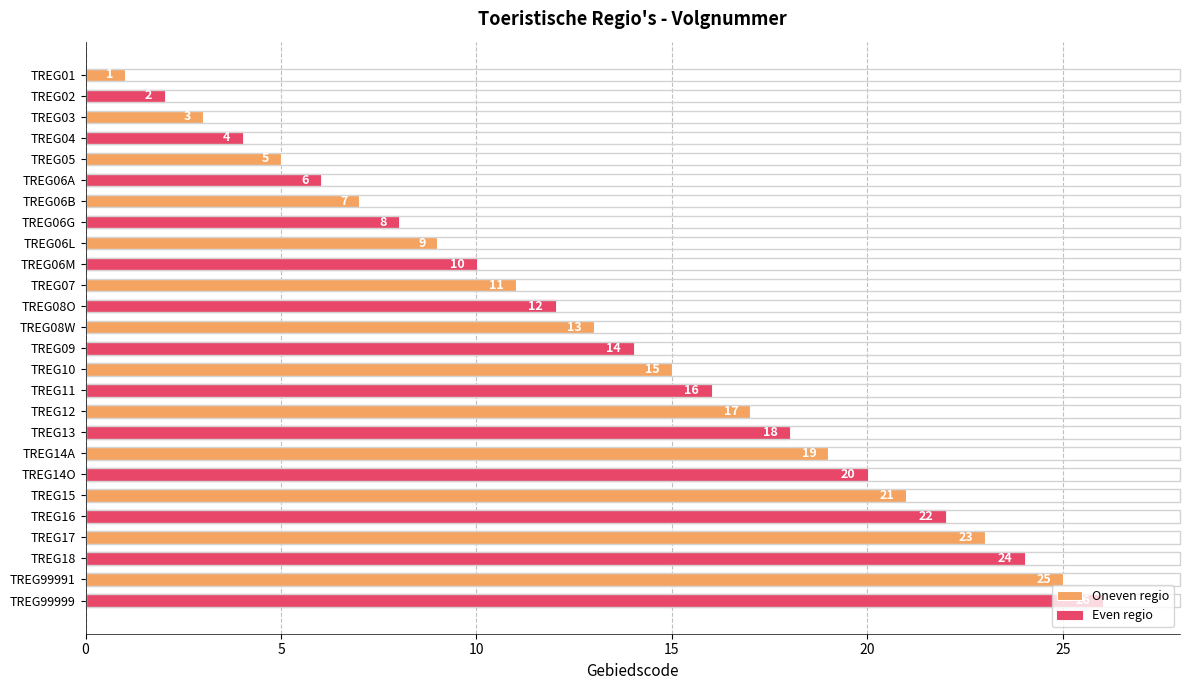

What is the change in value from TREG11 to TREG15?

+5